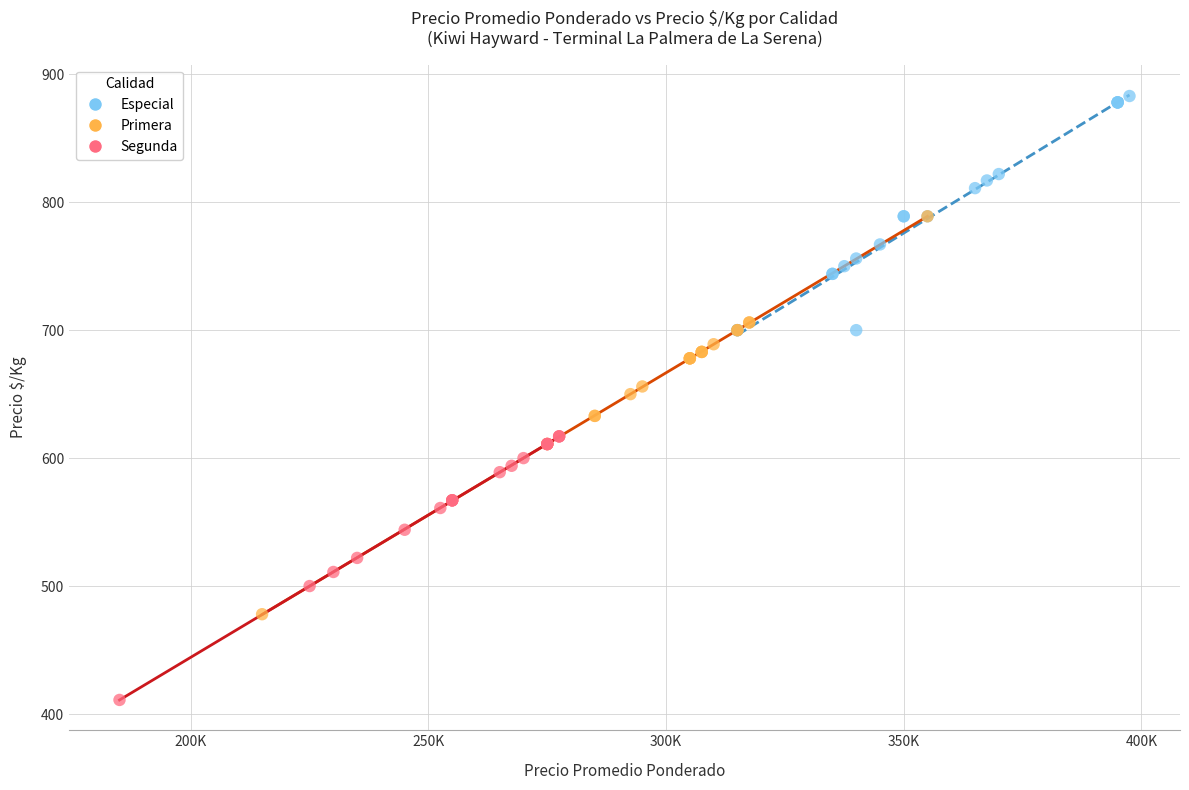

What are all the series names shown in the legend?

Especial, Primera, Segunda